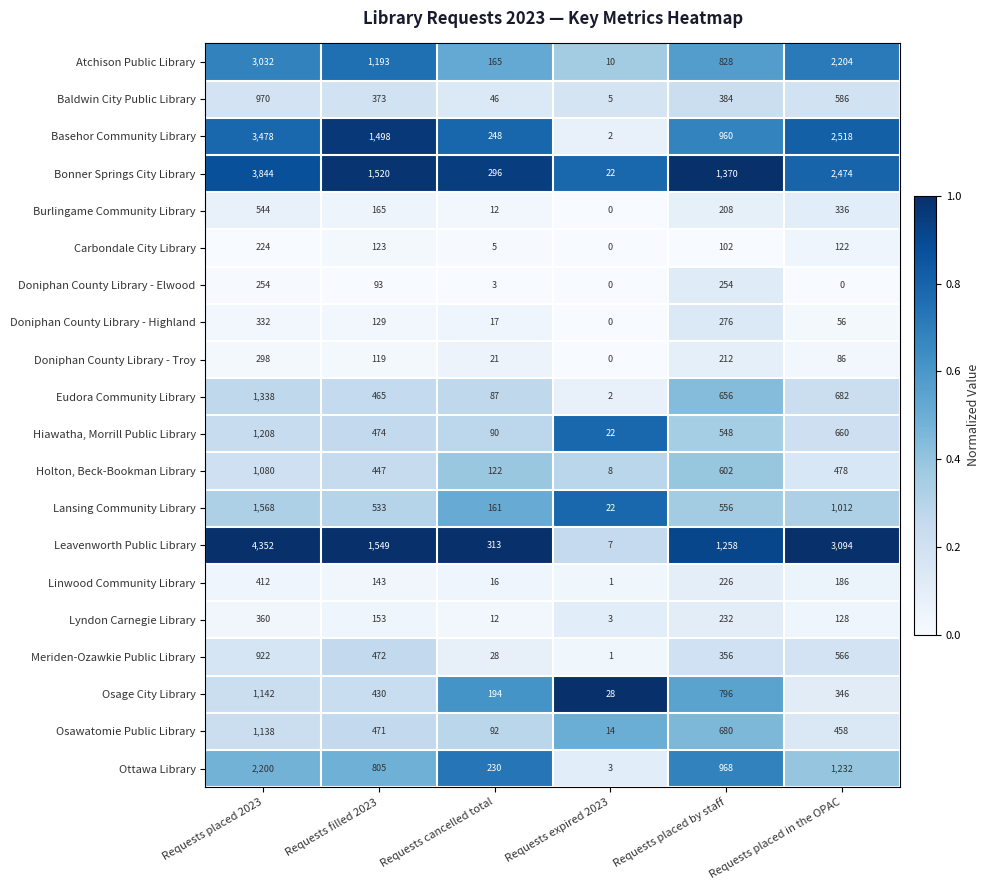

At how many categories does at least one series exceed 0?

6